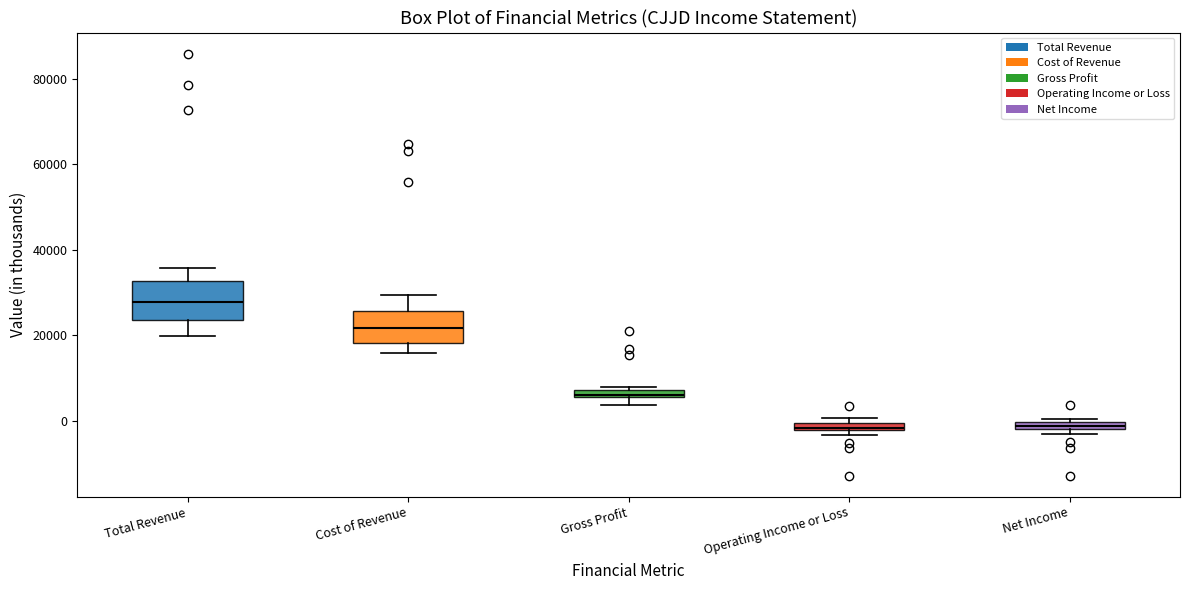

Where is the upper edge of the box for Total Revenue on the y-axis? The values are not printed on the chart, so give them approximately, as read against the axis.

32000